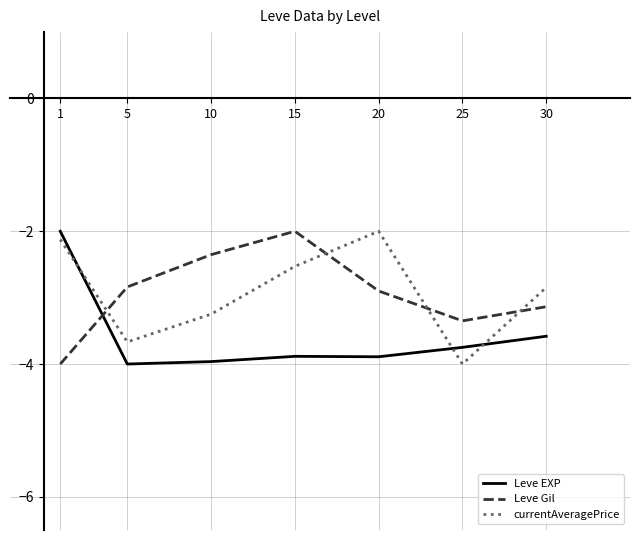

Between 15 and 25, which series saw the biggest shift?

currentAveragePrice